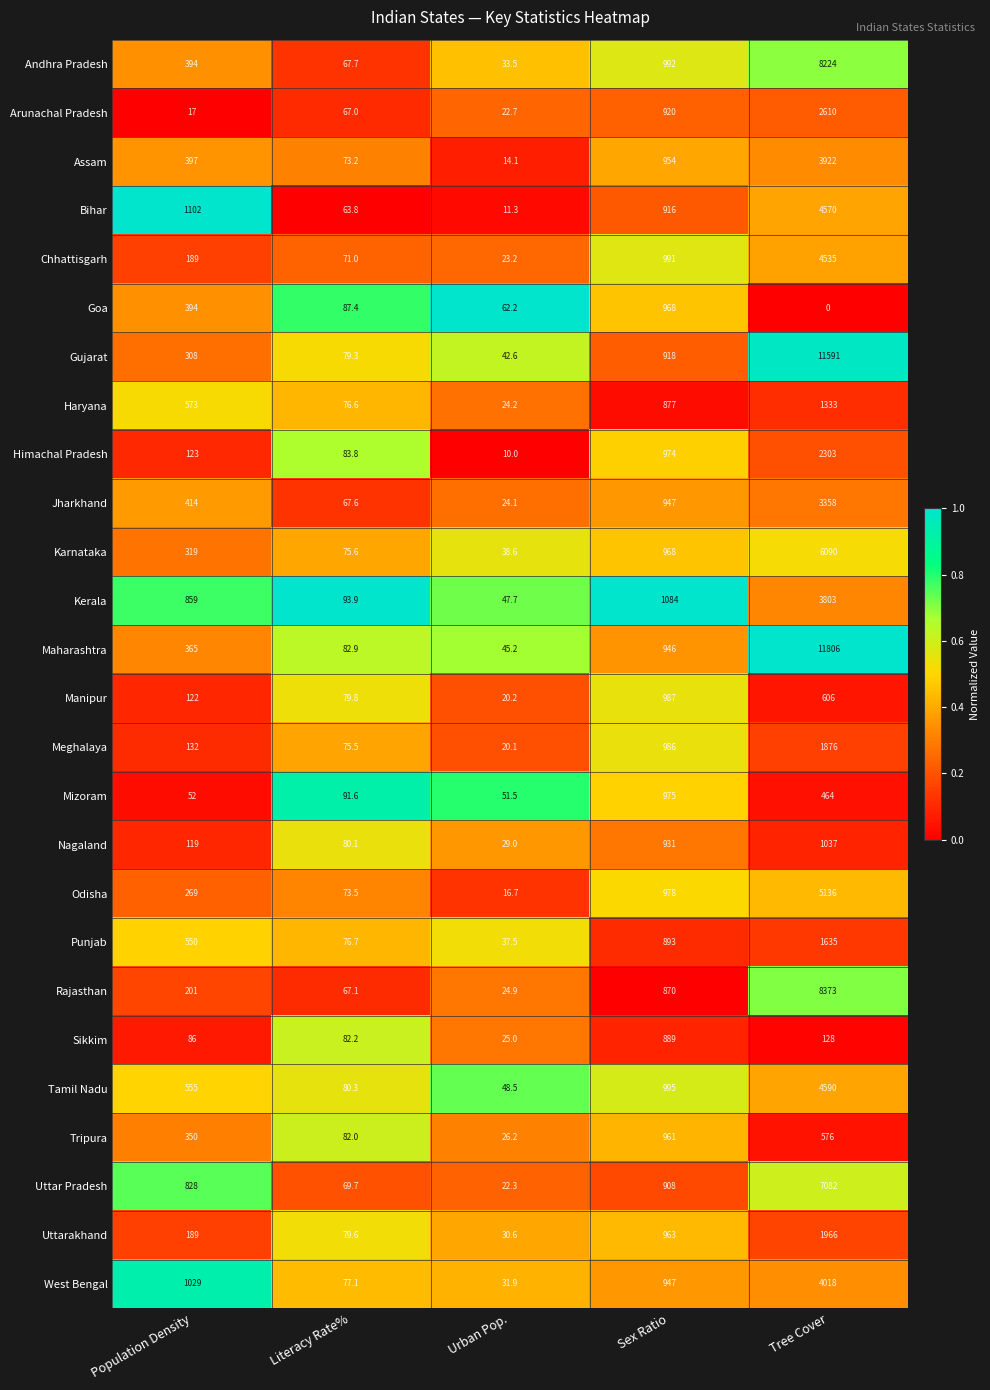

Which label corresponds to the smallest value in the chart?

Tree Cover